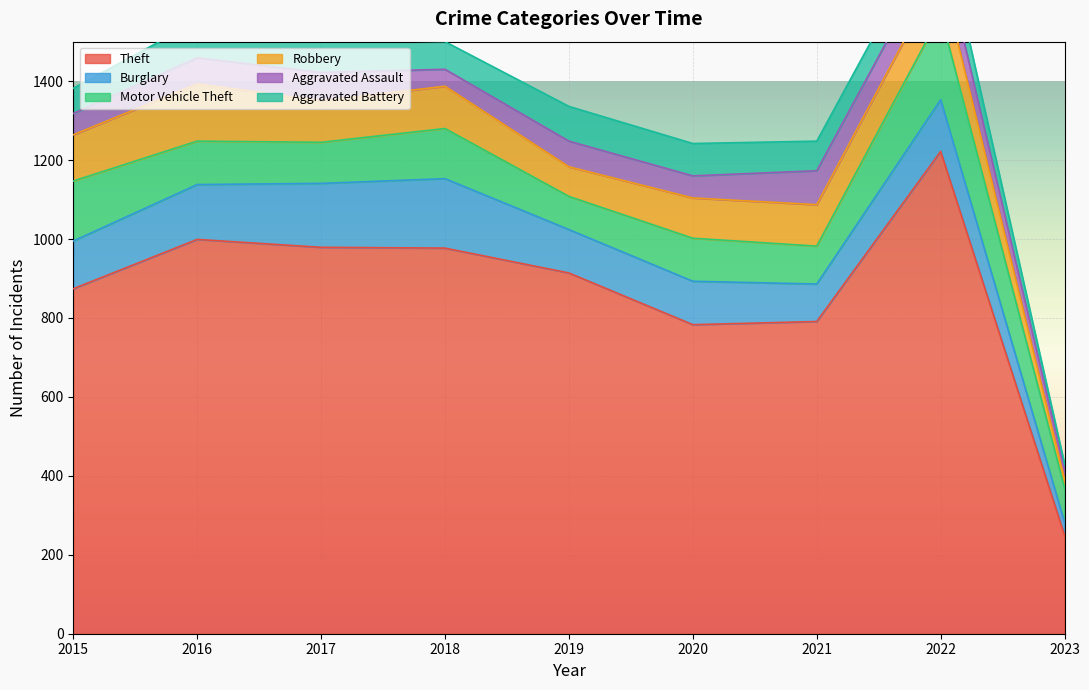

What is the value of the Aggravated Assault point at the 8th from the left?

77